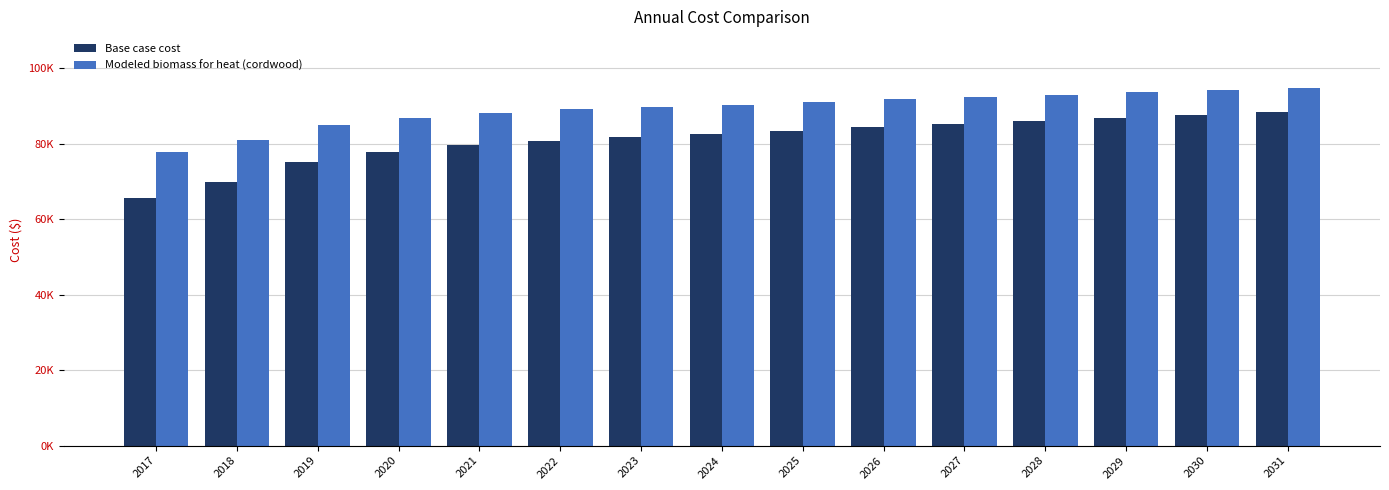

Which has a higher value, 2031 or 2026?

2031